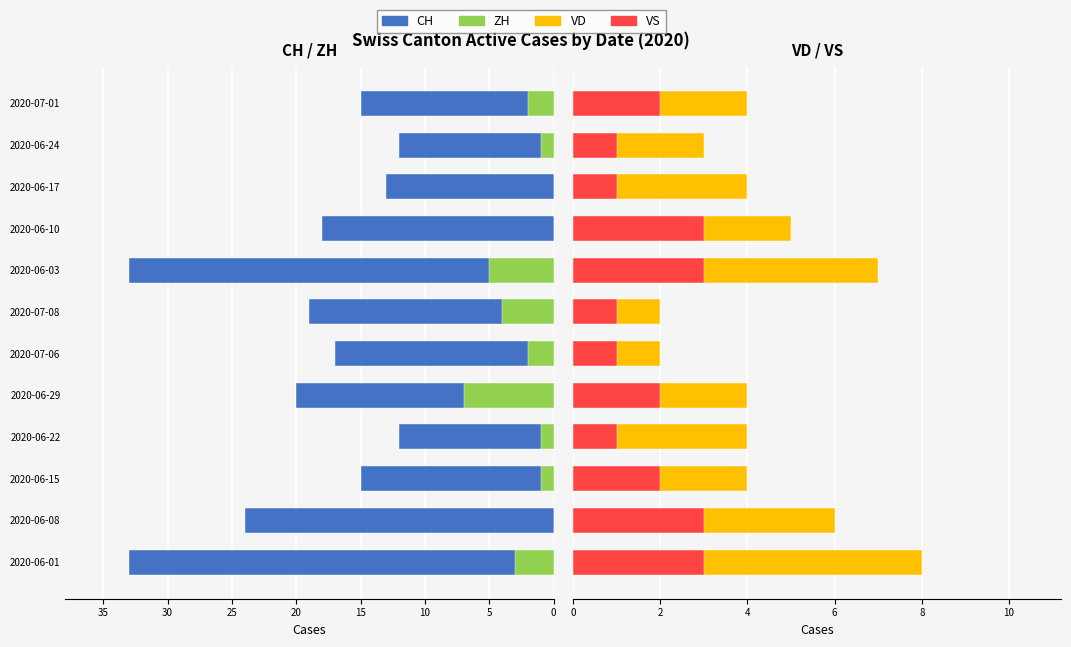

What are all the series names shown in the legend?

CH, ZH, VD, VS